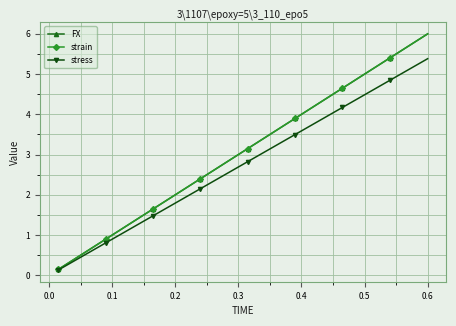

True or false: stress has more than 1 points higher than both neighbors.

False